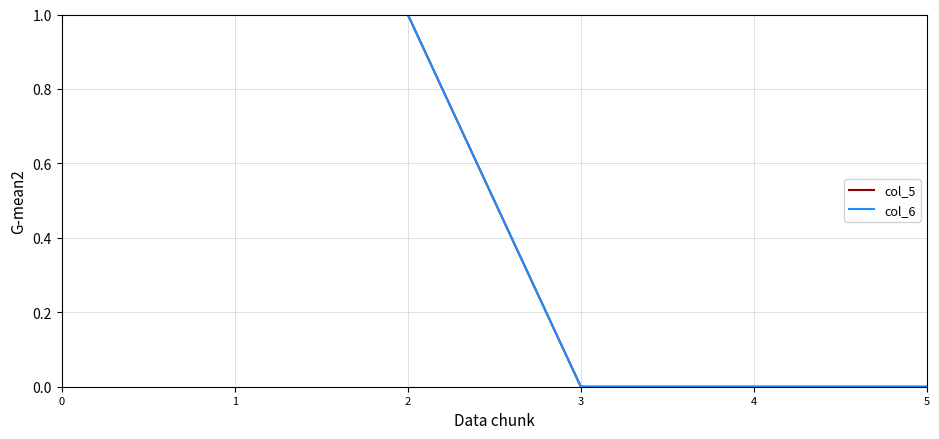

Does the chart display data point markers on the line(s)?

No